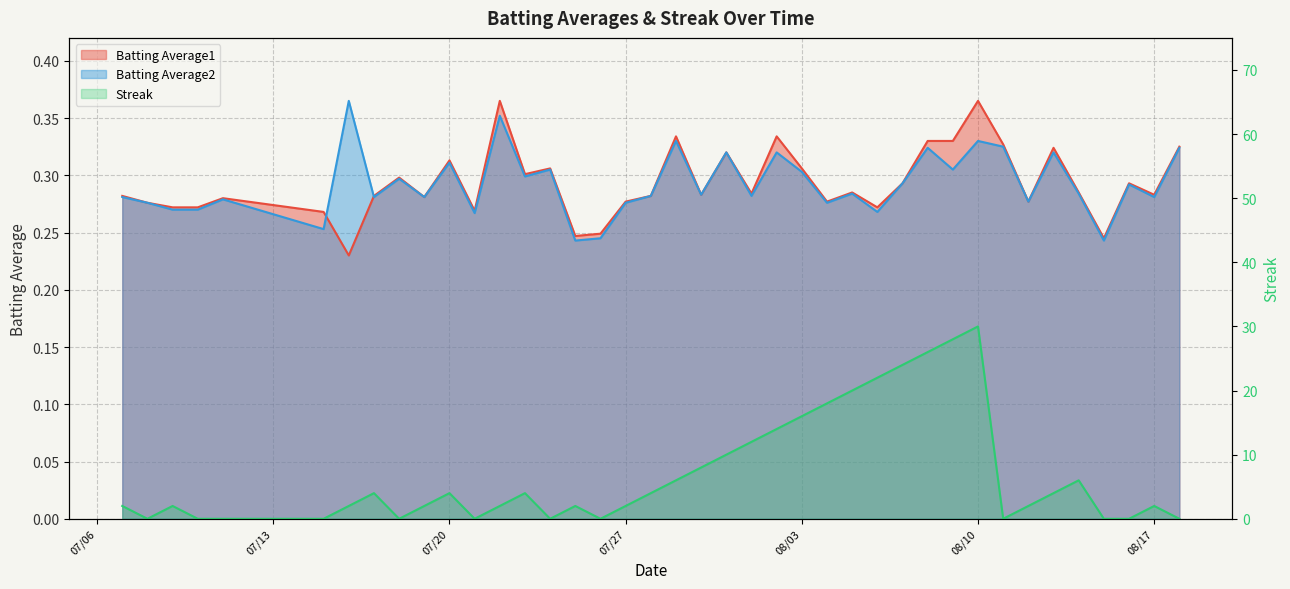

Rank the series by their maximum value, from lowest to highest.

Batting Average1, Batting Average2, Streak